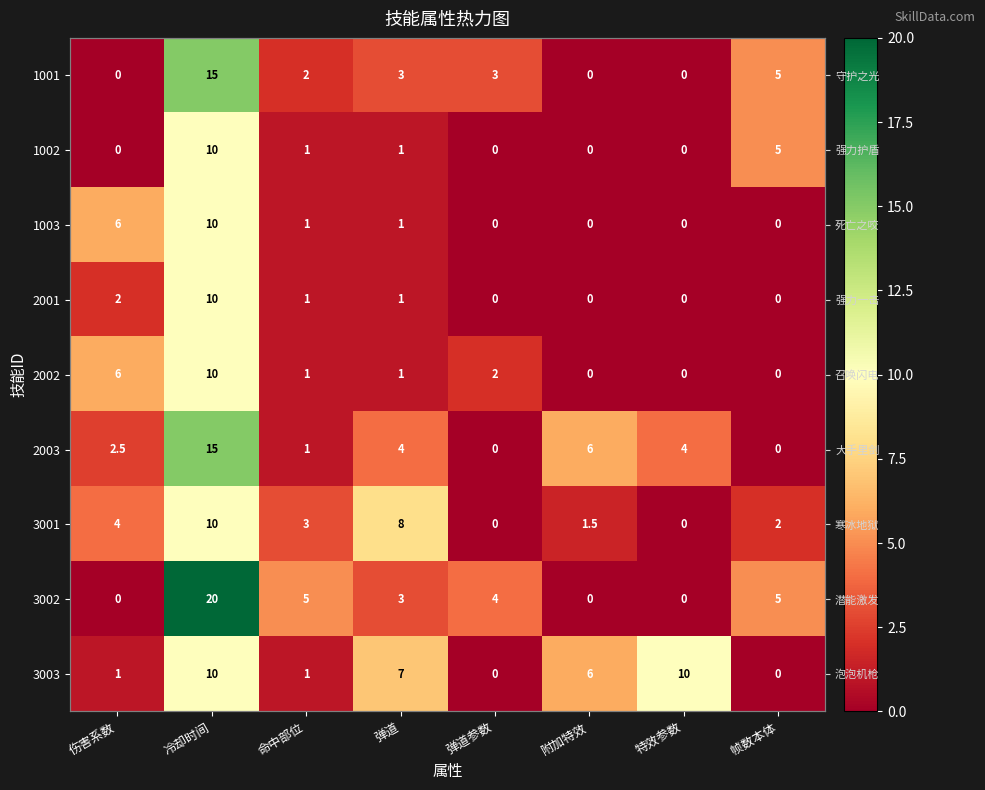

Which has a higher value, 特效参数 or 冷却时间?

冷却时间